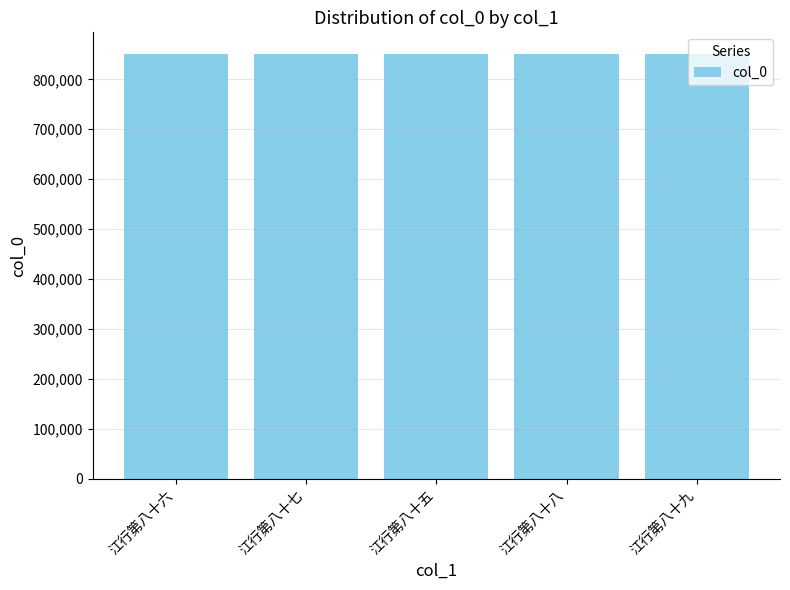

What is the average value?

851022